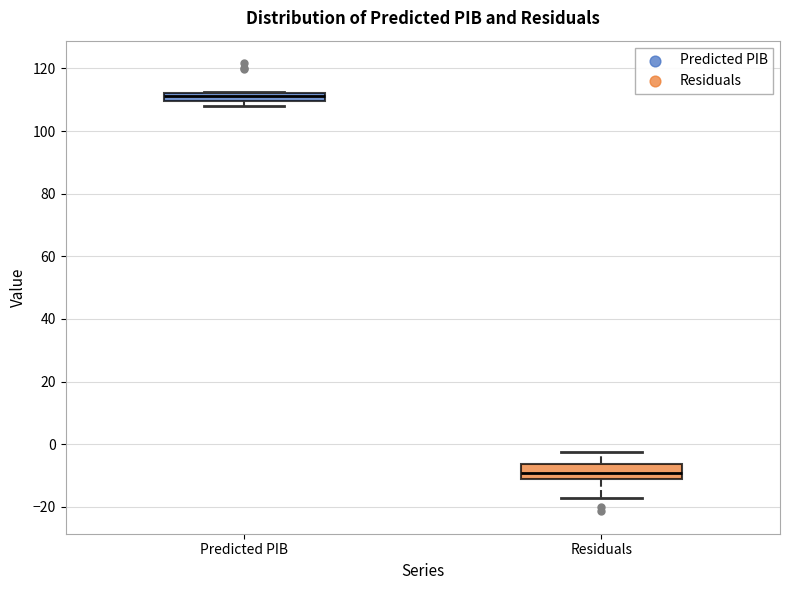

Comparing the boxes themselves (not the whiskers), which one is the tallest?

Residuals